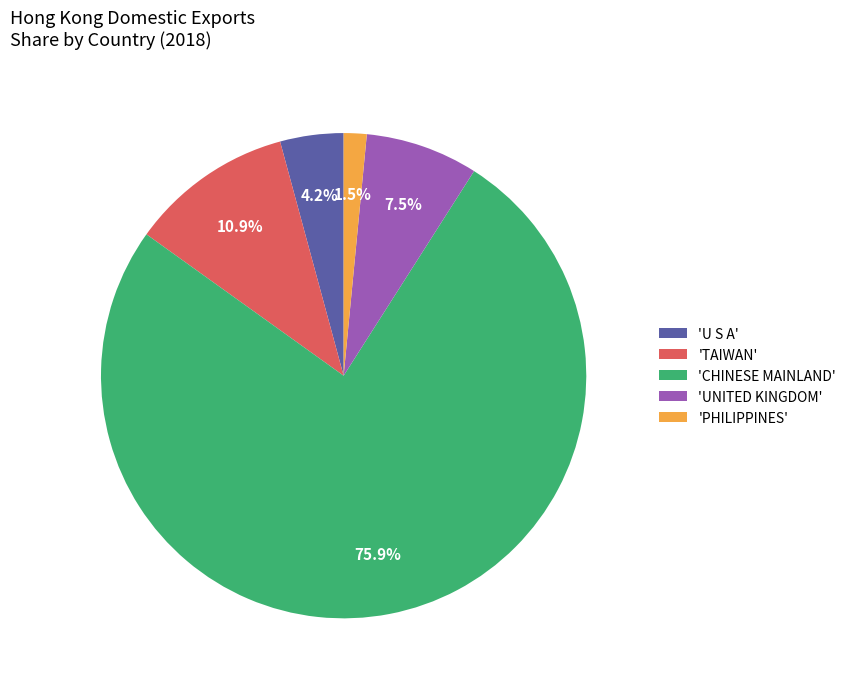

Which category has the biggest portion of the pie?

'CHINESE MAINLAND'